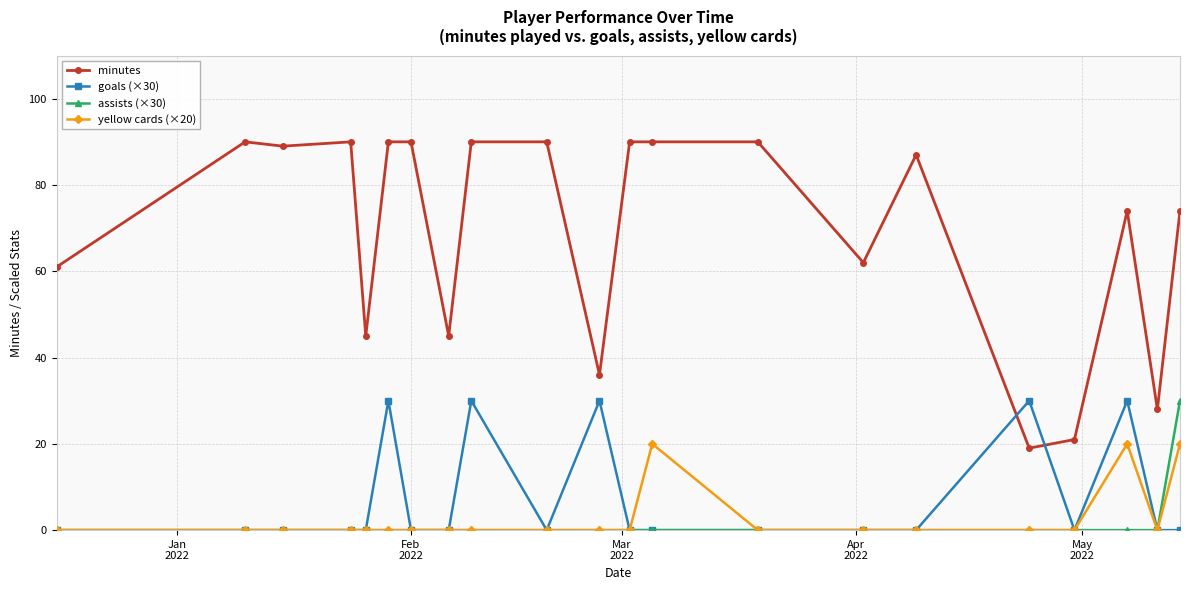

Reading left to right, transcribe all the data shown in this chart.

minutes: 61	90	89	90	45	90	90	45	90	90	36	90	90	90	62	87	19	21	74	28	74
goals (×30): 0	0	0	0	0	30	0	0	30	0	30	0	0	0	0	0	30	0	30	0	0
assists (×30): 0	0	0	0	0	0	0	0	0	0	0	0	0	0	0	0	0	0	0	0	30
yellow cards (×20): 0	0	0	0	0	0	0	0	0	0	0	0	20	0	0	0	0	0	20	0	20